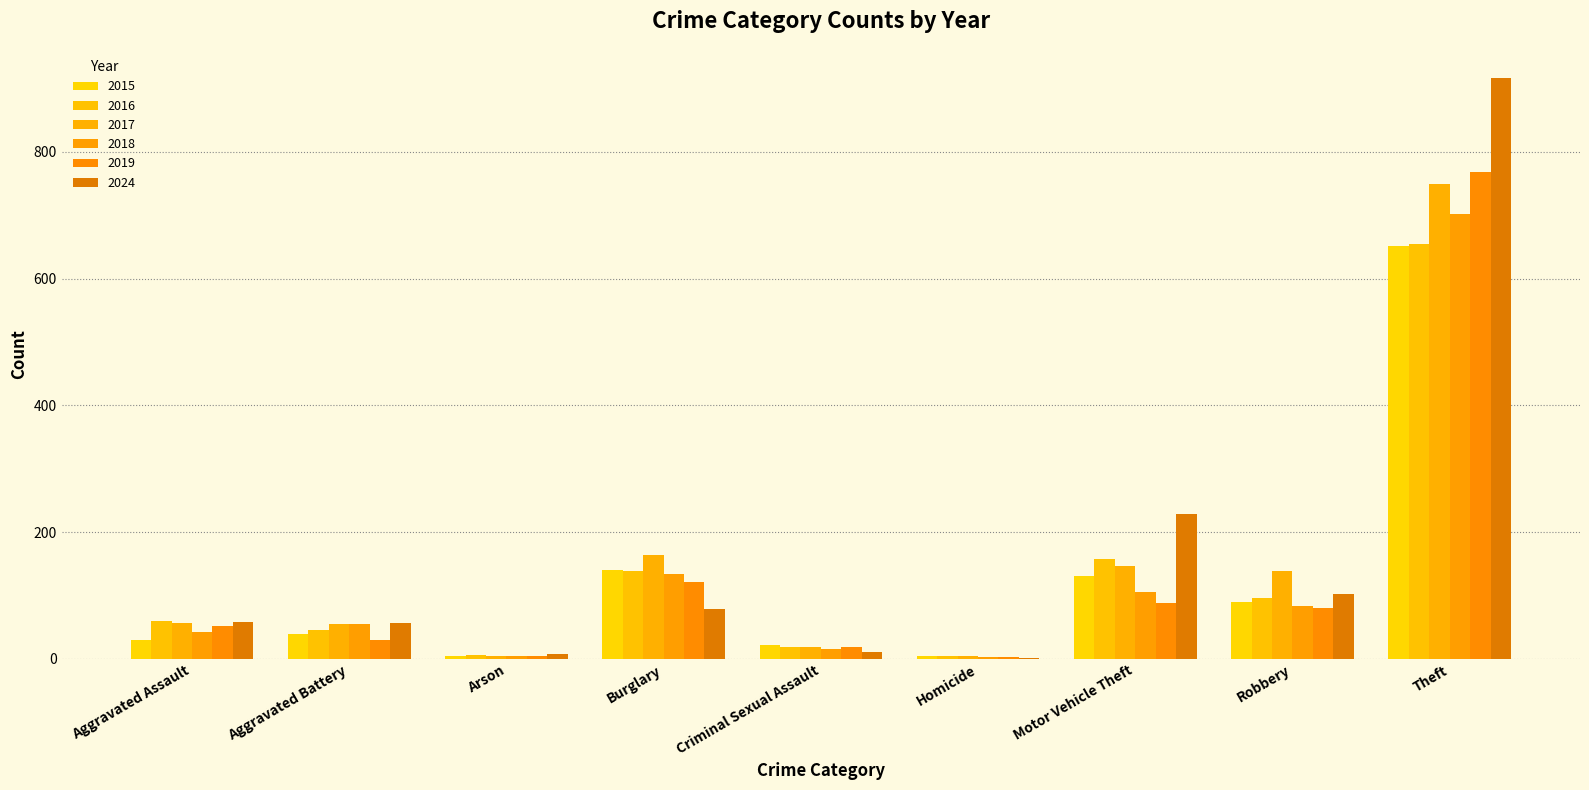

Is the value of 2016 at Aggravated Assault greater than the value of 2017 at Theft?

No